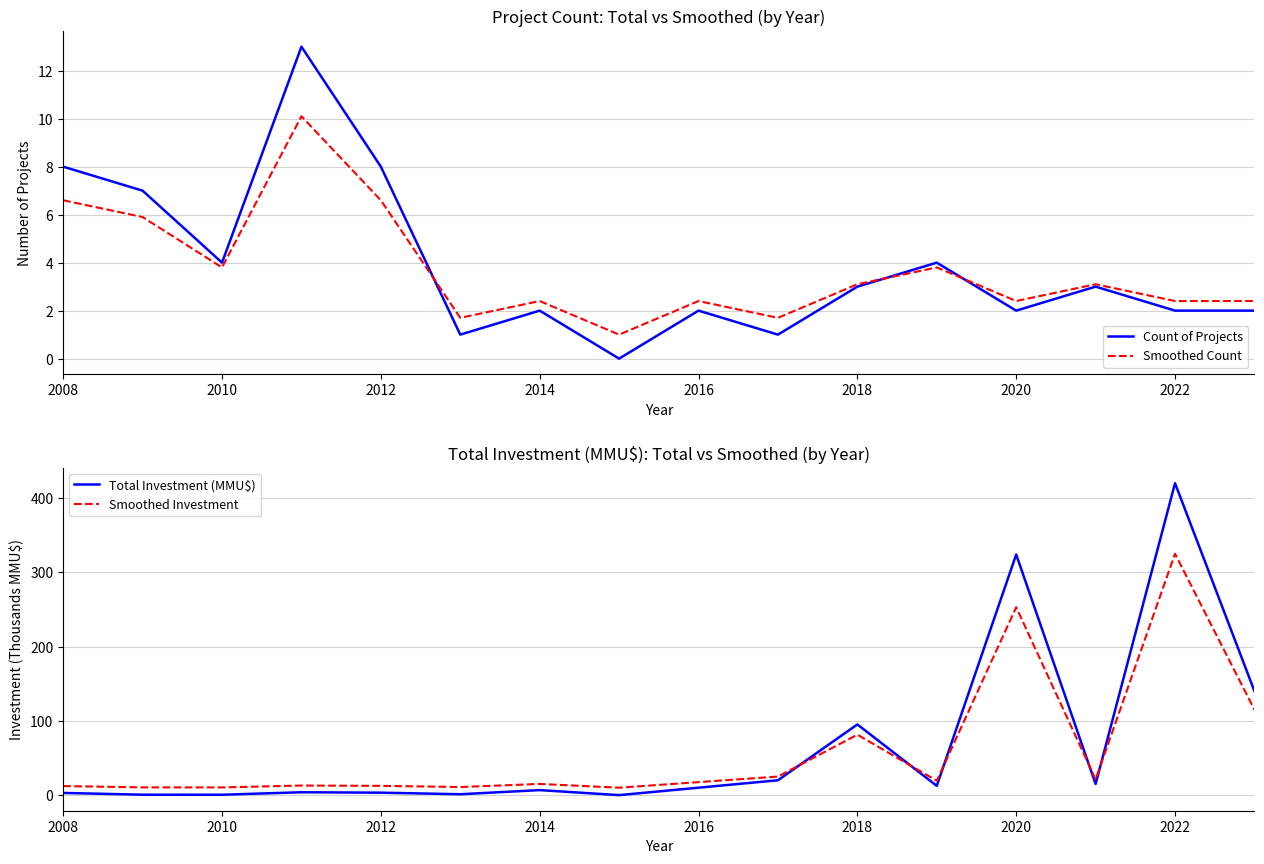

Is it true that Count of Projects equals 4.0 at 2010?

True